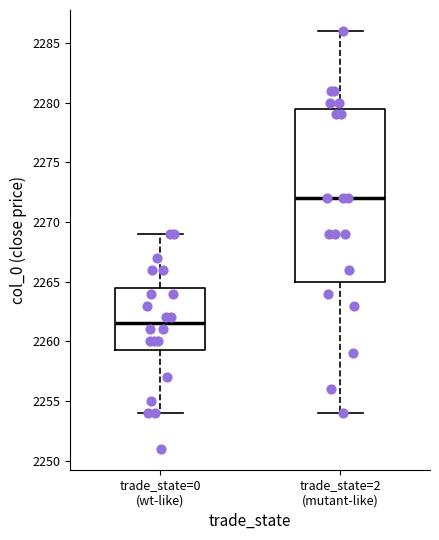

Which box is the tallest, from its lower edge to its upper edge?

trade_state=2 (mutant-like)